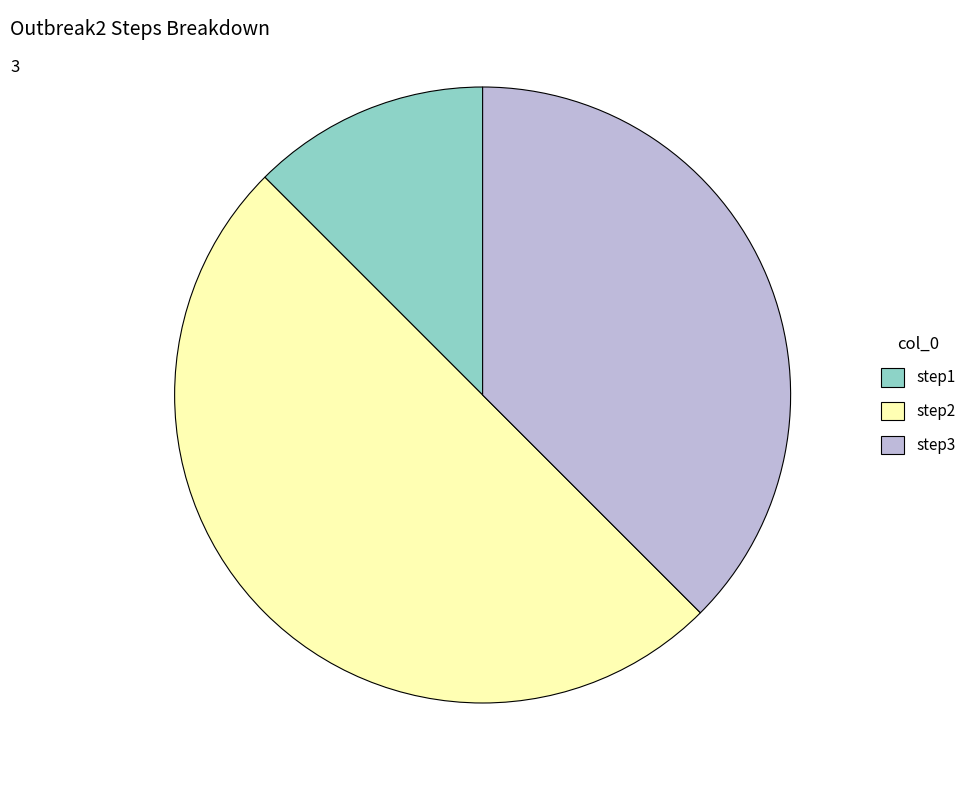

Rank the categories by value from highest to lowest.

step2, step3, step1